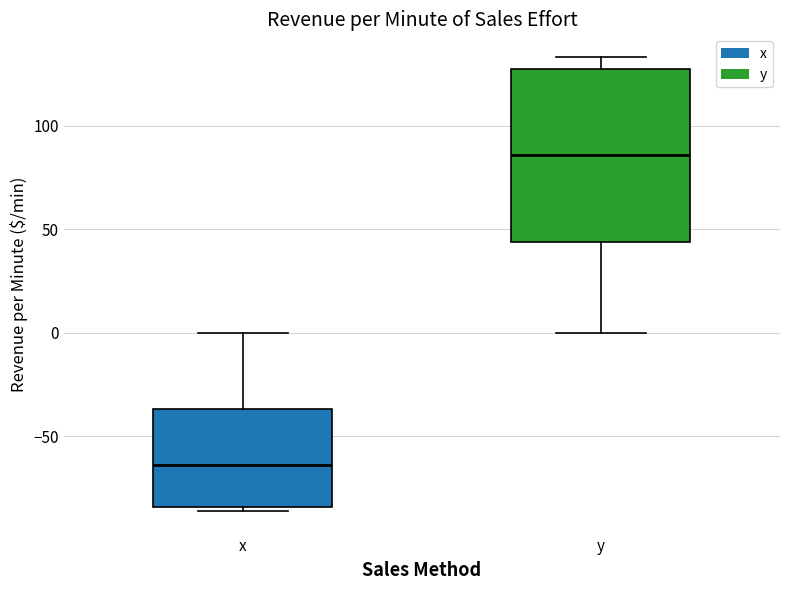

Which box is the tallest, from its lower edge to its upper edge?

y